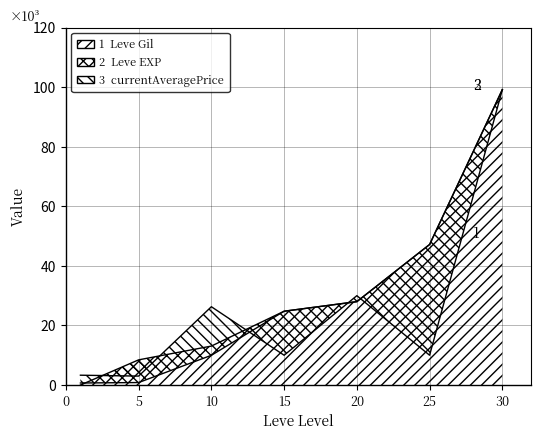

Which has a higher value, 15 or 30?

30